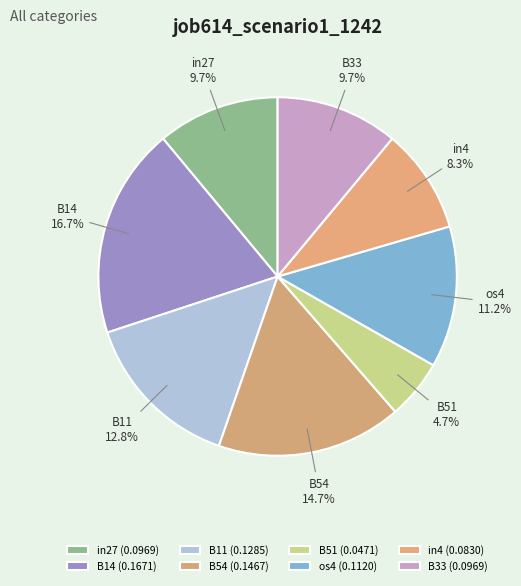

To the nearest percent, what is the difference between the B54 and os4 slice percentages?

4%